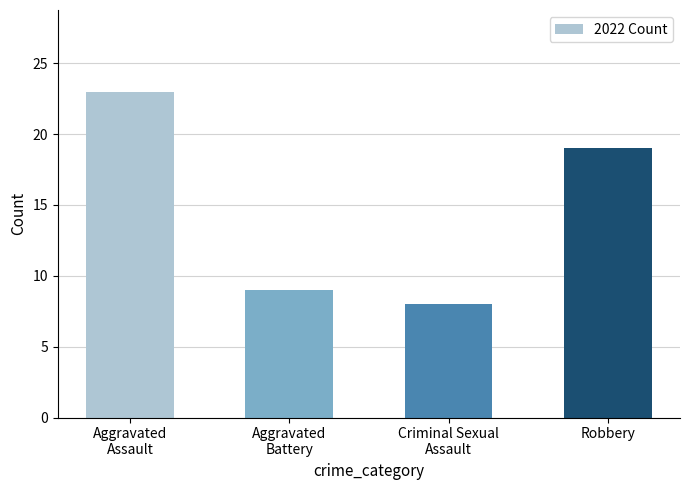

Where is the data nearest to the value 15?

Robbery